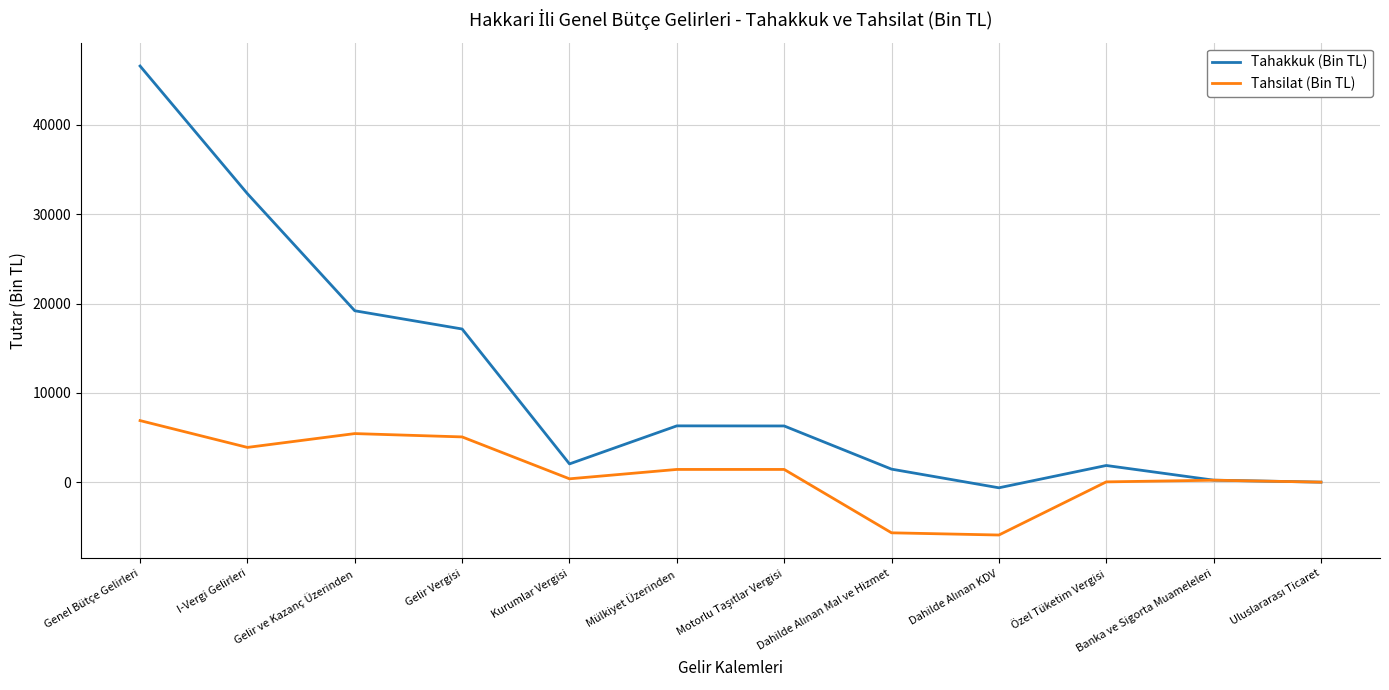

What is the difference between the highest and lowest values at Genel Bütçe Gelirleri?

39700